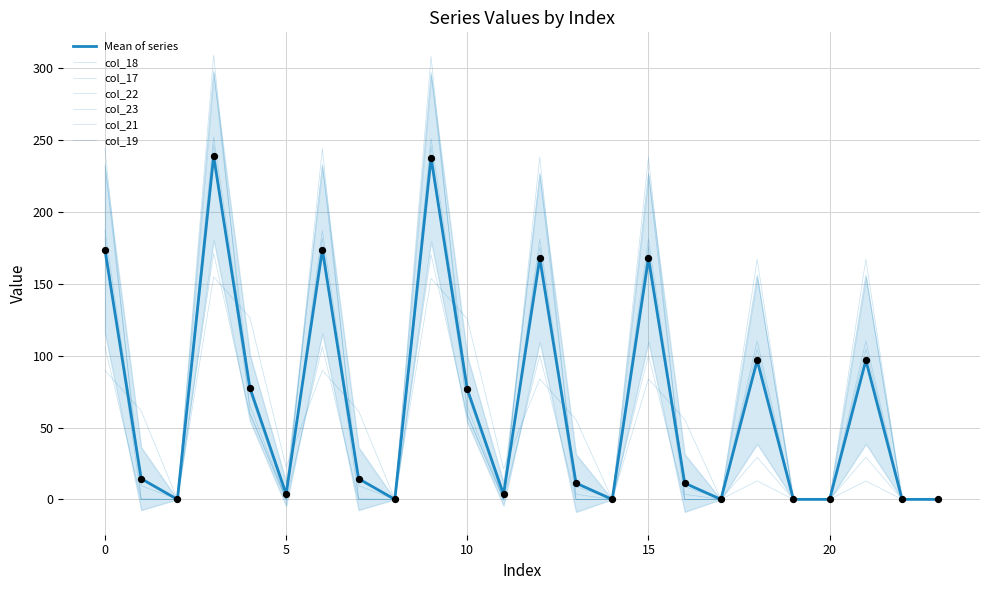

At how many categories does at least one series exceed 59?

12